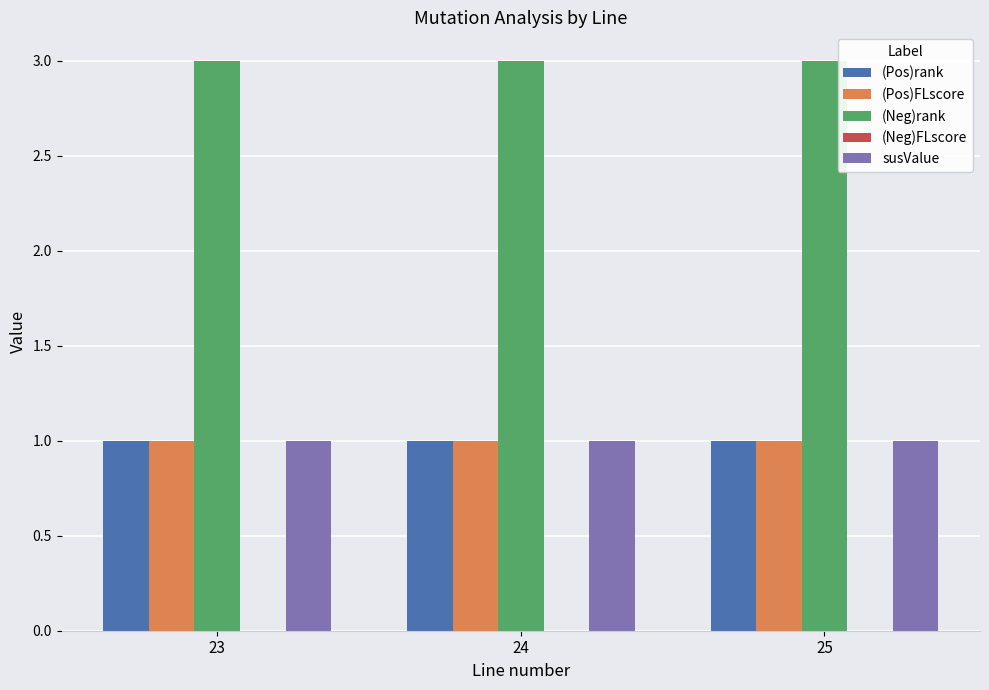

Is the value of (Pos)FLscore at 25 greater than the value of (Neg)rank at 24?

No